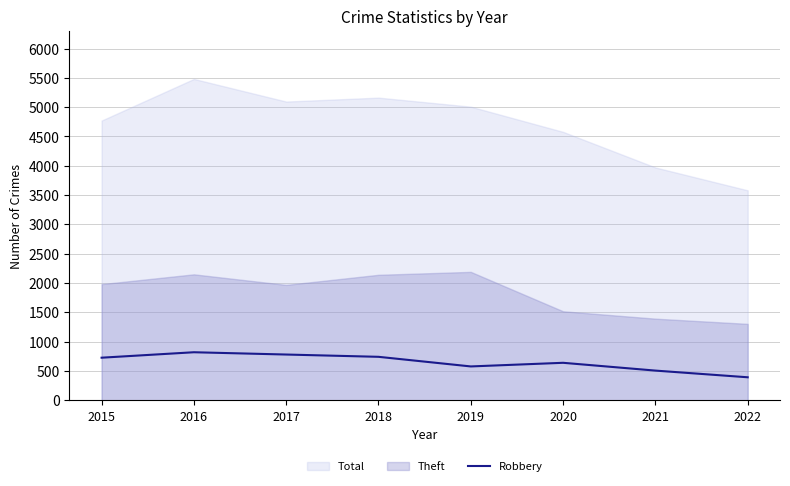

True or false: Robbery has a value of 178 at 2016.

False